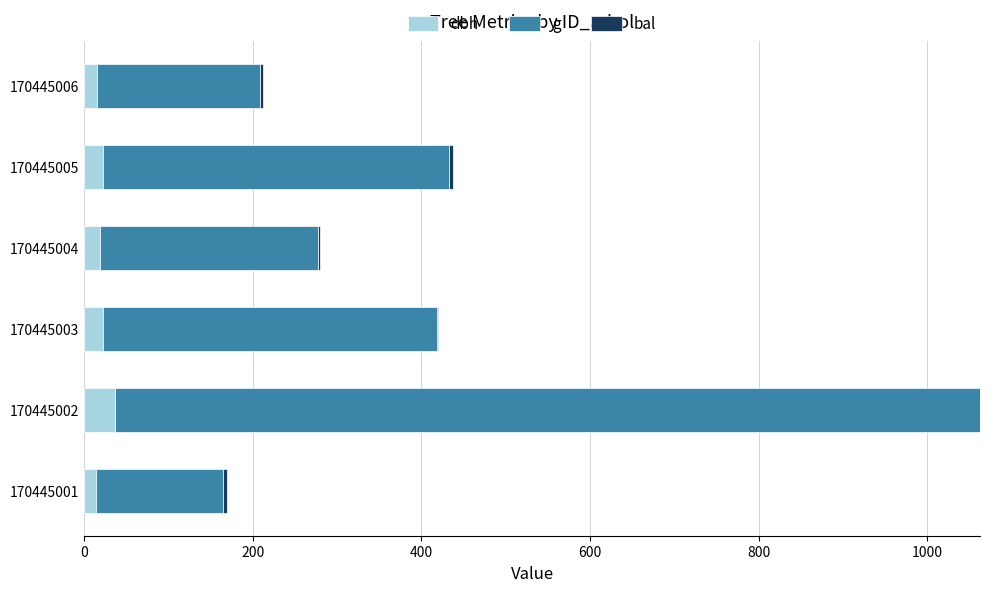

At which category is the sum across all series the highest?

170445002